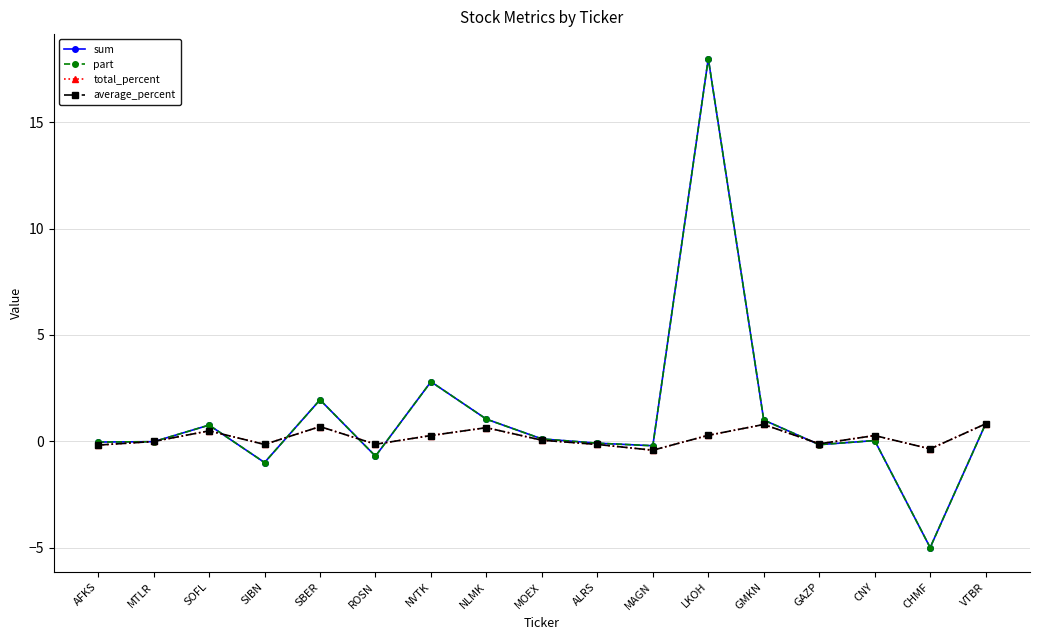

What are all the series names shown in the legend?

sum, part, total_percent, average_percent